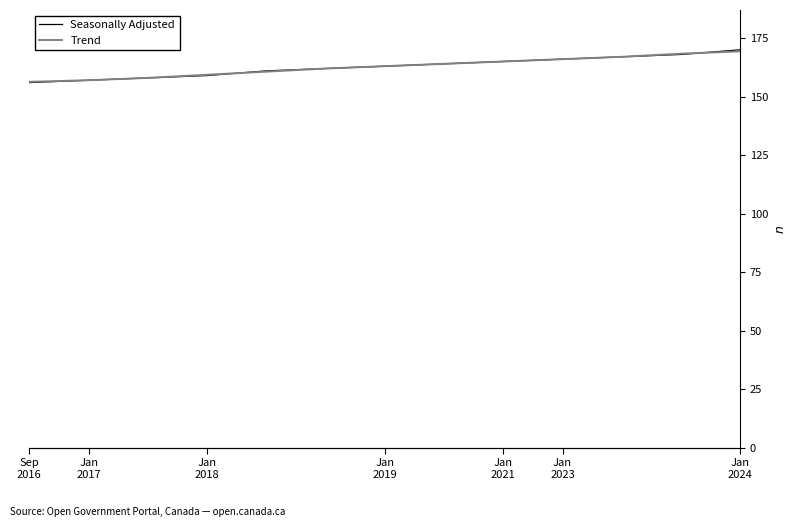

Is it true that Seasonally Adjusted equals 158.0 at Jan
2018?

True